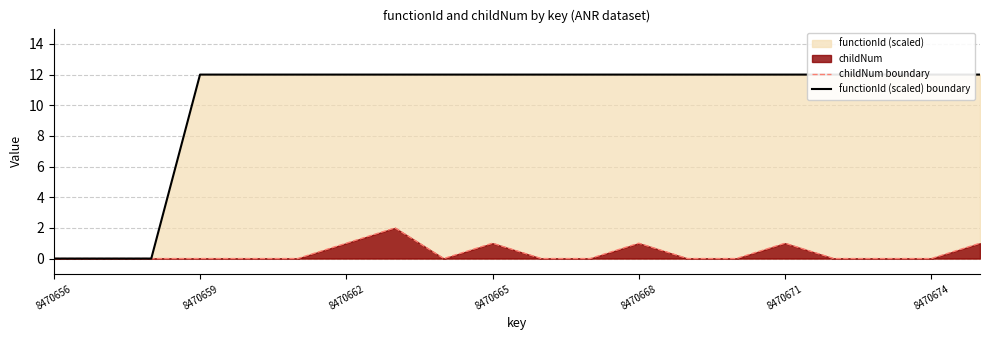

In childNum boundary, how many points are lower than both neighbors (excluding endpoints)?

1